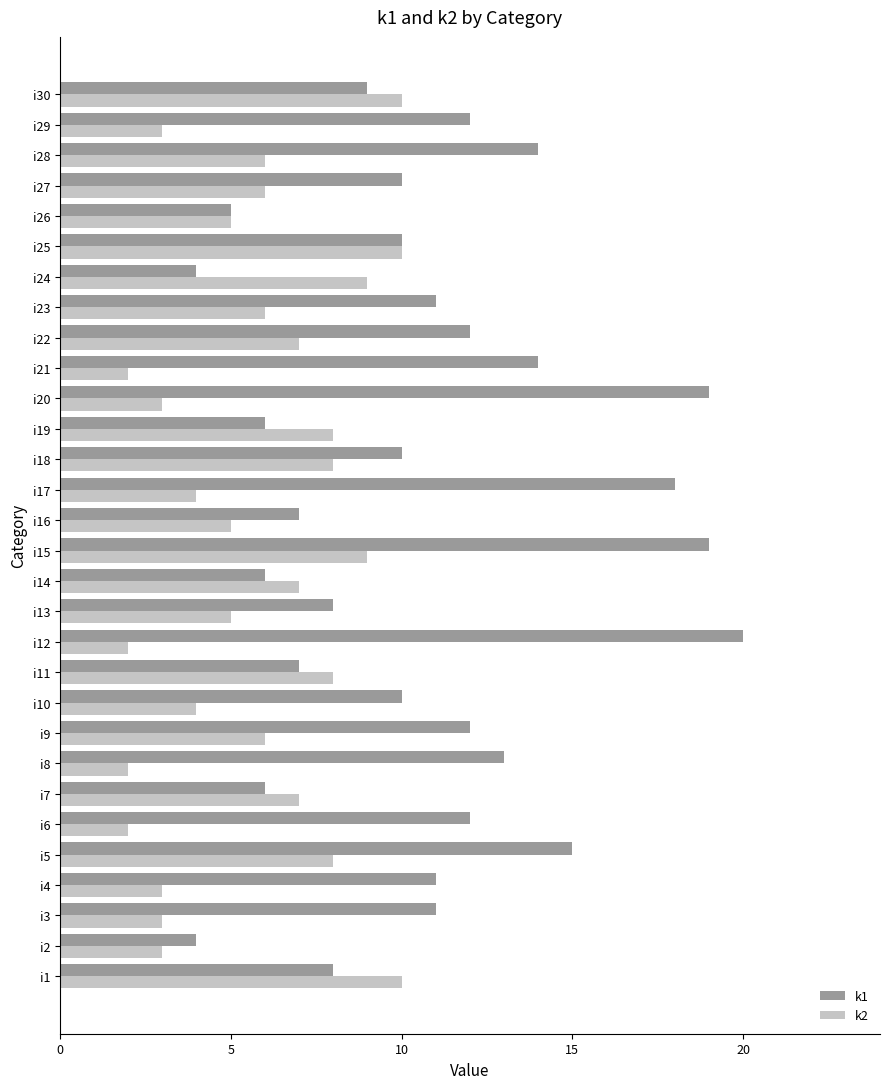

How many data points in k1 are less than 11?

15